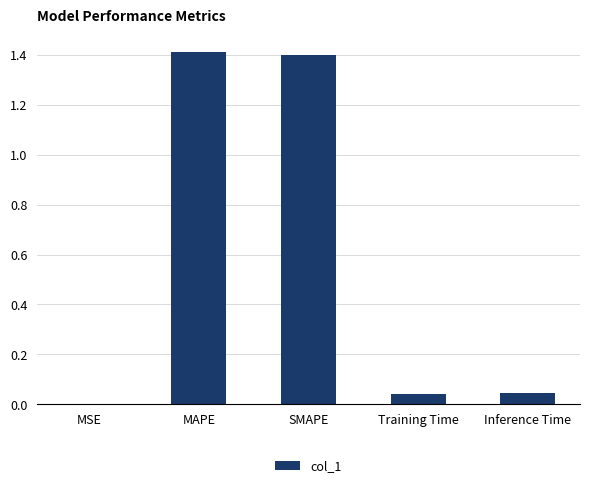

The chart shows a value of 1.4 at MAPE. True or false?

True